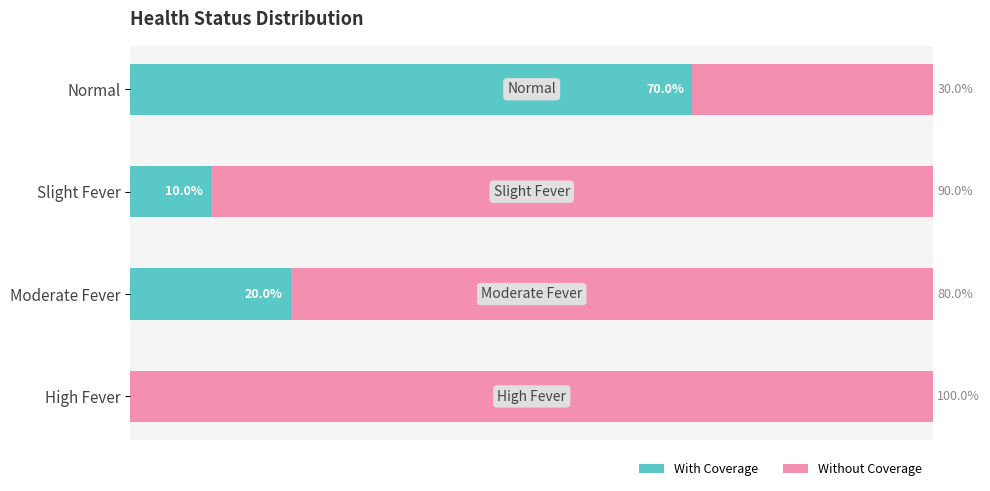

List the labels in order of Without Coverage value, smallest first.

Normal, Moderate Fever, Slight Fever, High Fever